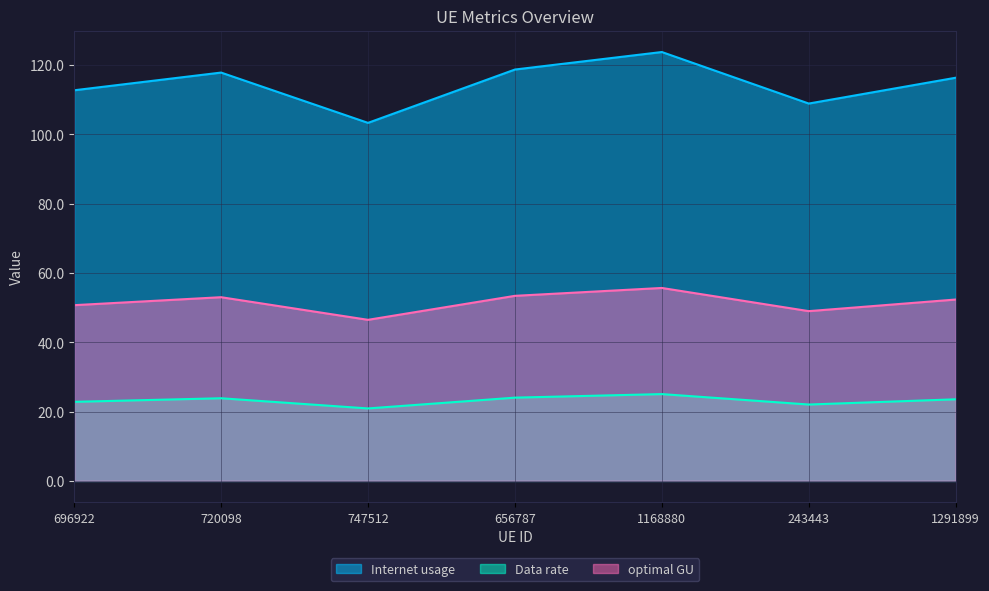

At how many categories does at least one series exceed 113?

4